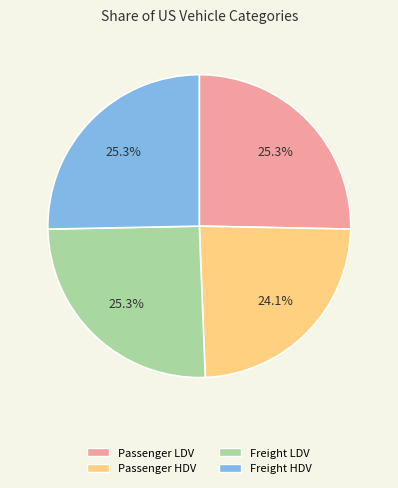

How many segments does this pie chart have?

4